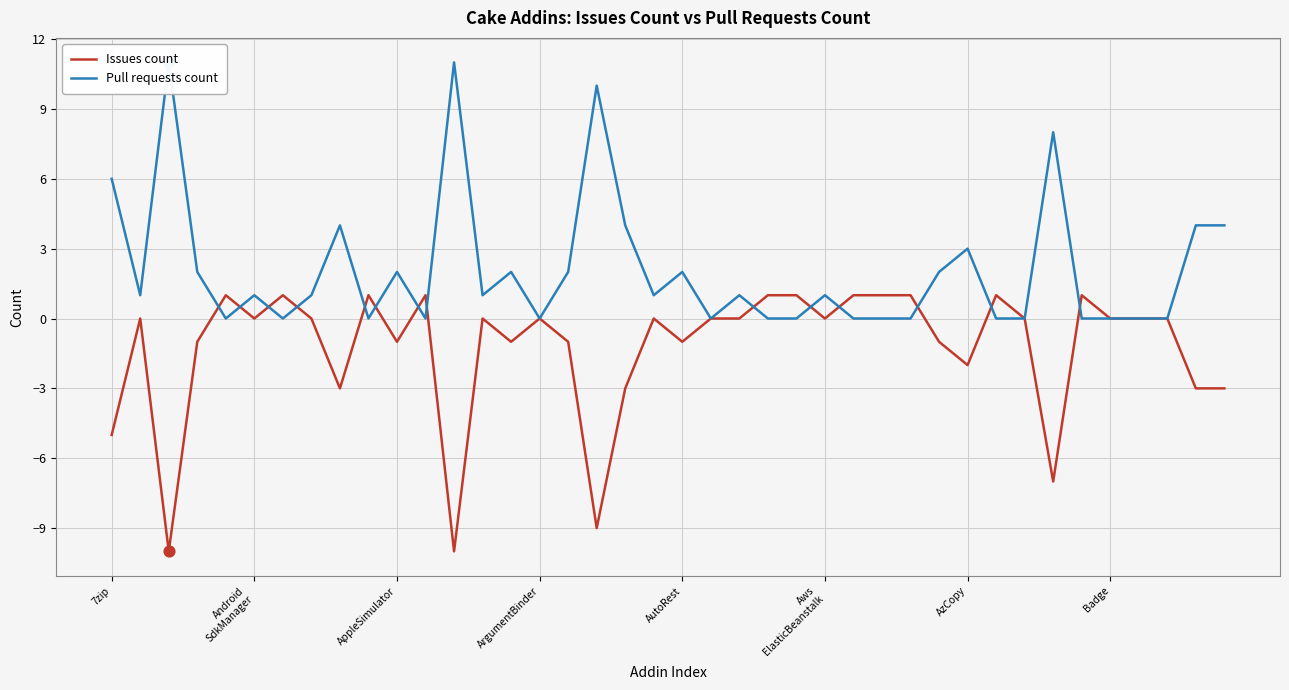

What are all the series names shown in the legend?

Issues count, Pull requests count